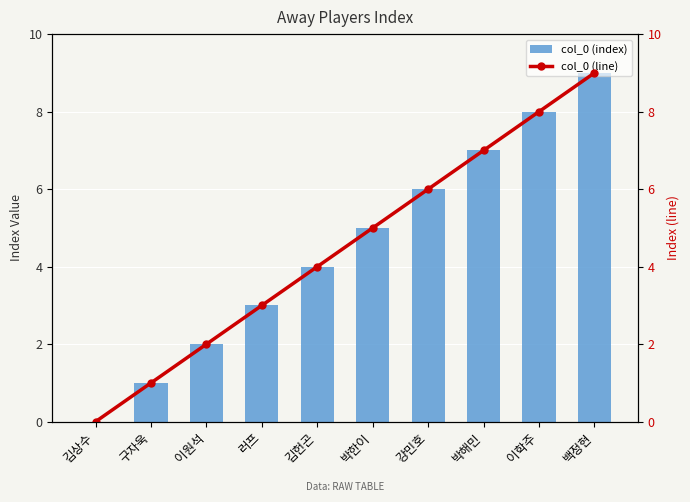

What is the sum of the col_0 (line) values at 강민호 and 김상수?

6